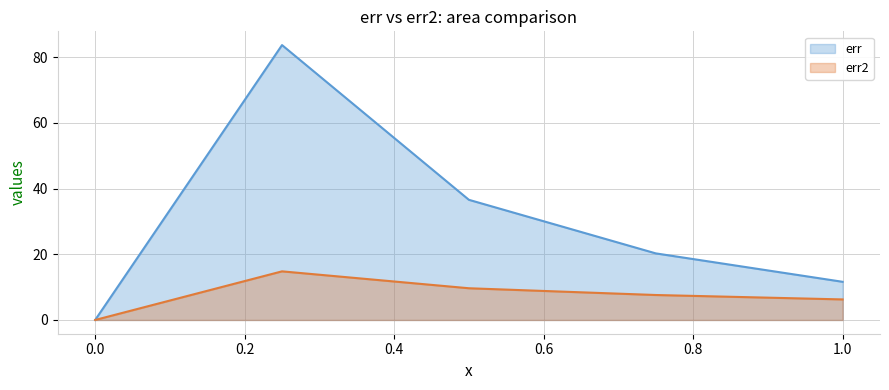

How many values in the err series exceed 20?

3